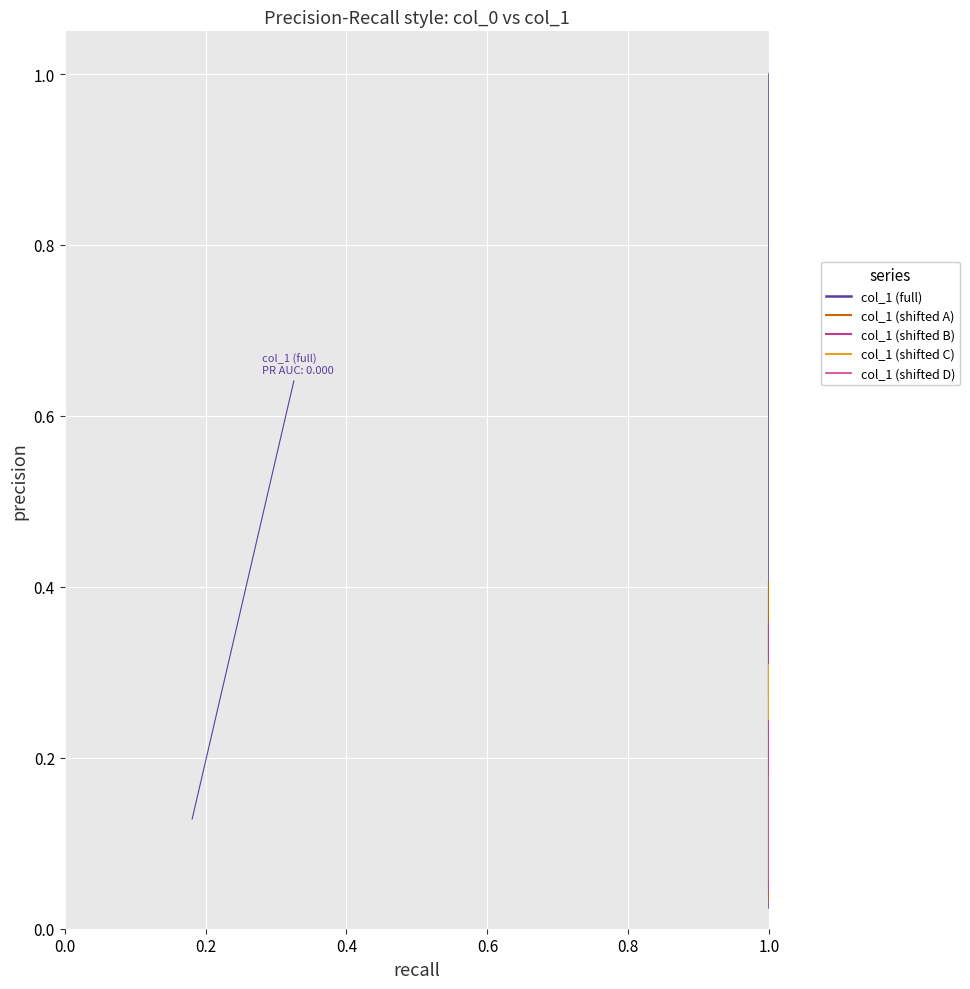

The value of col_1 (full) at 1.0 is 0.0. True or false?

True